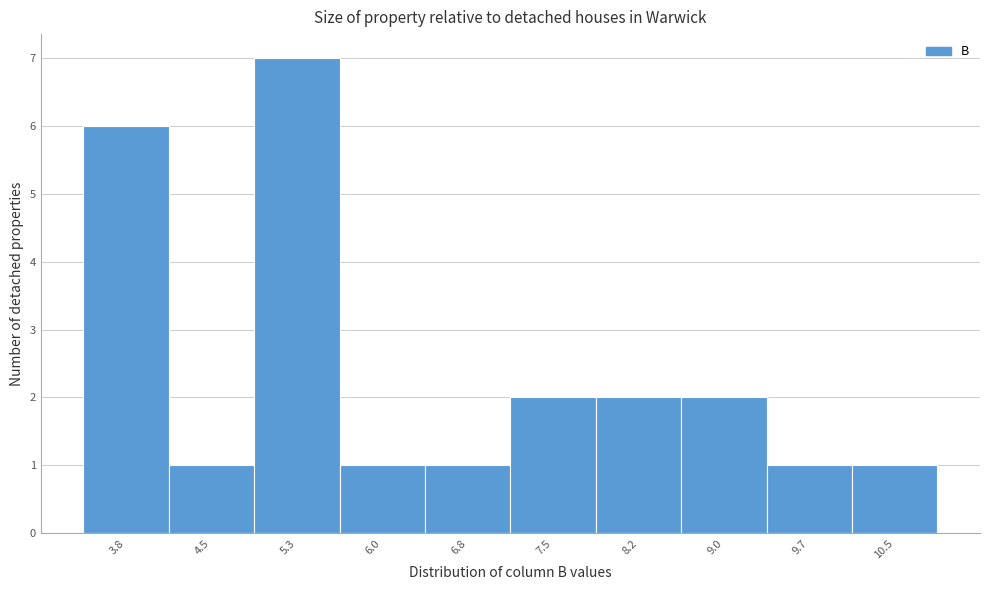

Reading left to right, what are all the values shown in this chart?

3.8=6	4.5=1	5.3=7	6.0=1	6.8=1	7.5=2	8.2=2	9.0=2	9.7=1	10.5=1